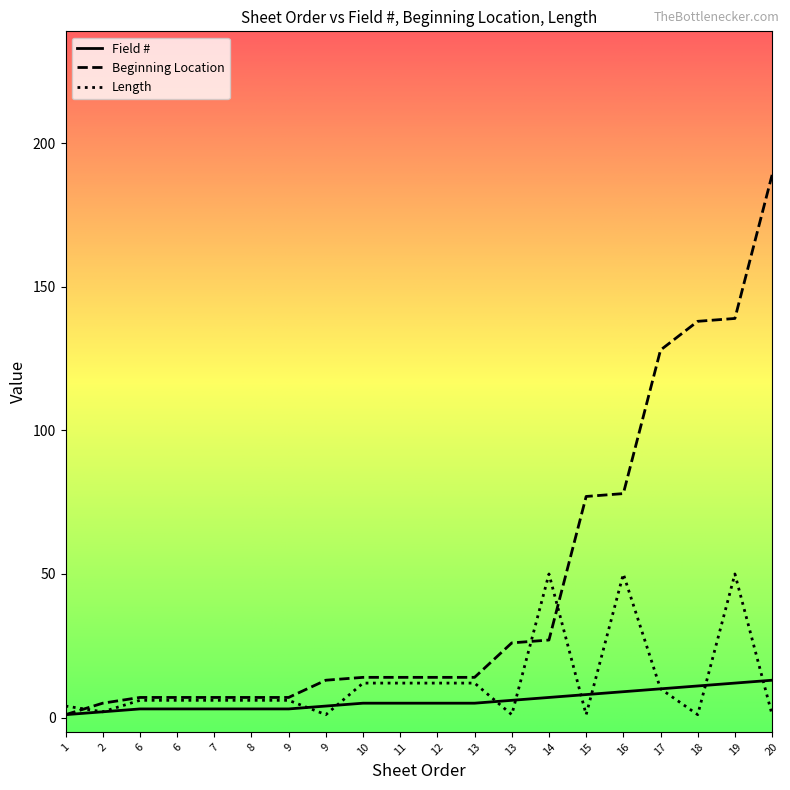

Does the chart have visible grid lines?

No